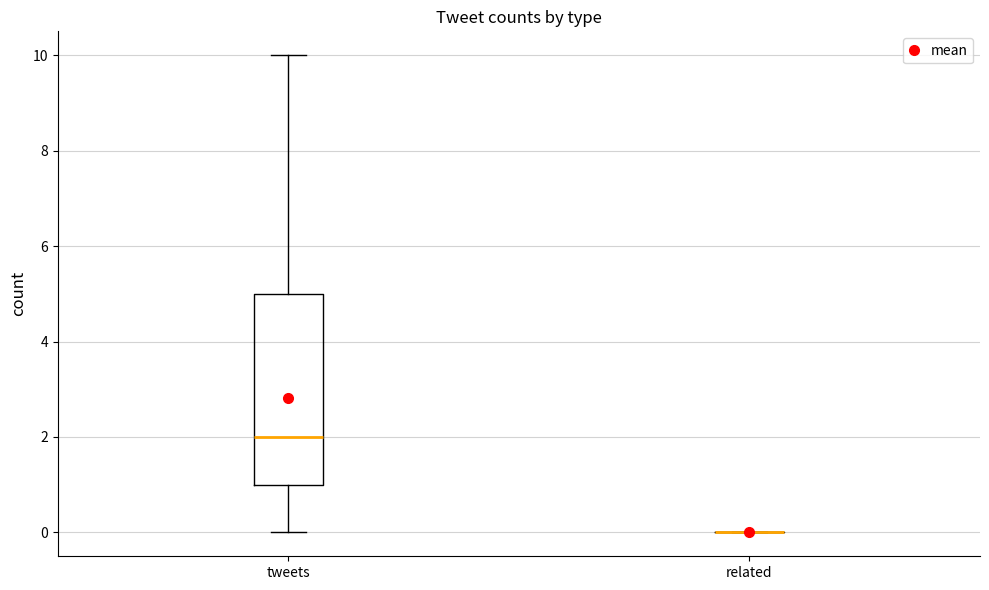

Reading left to right, read every box against the y-axis: the position of its median line, the range the box covers, and the ends of its whiskers. The values are not printed on the chart, so give them approximately, as read against the axis.

tweets: median 2, box 1 to 5, whiskers 0 to 10
related: box collapsed to a line at 0, whiskers 0 to 0